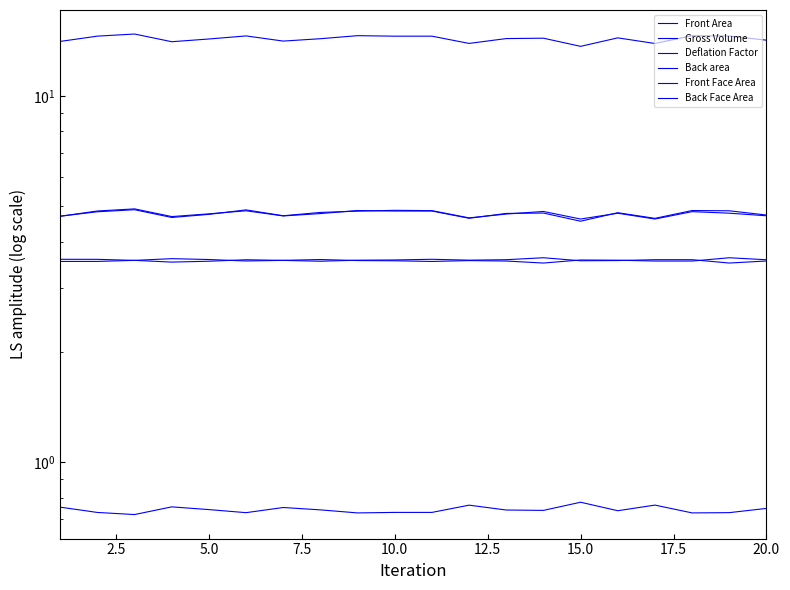

What is the maximum value for Gross Volume?

14.8